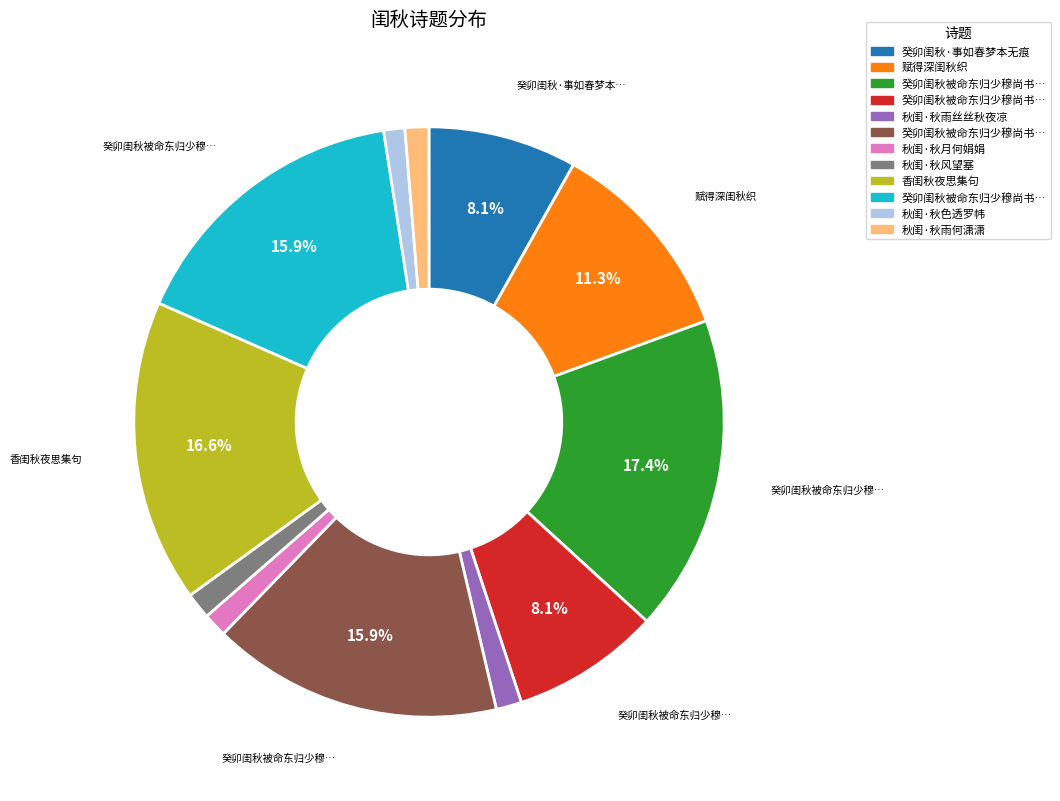

Does any single category account for the majority?

No